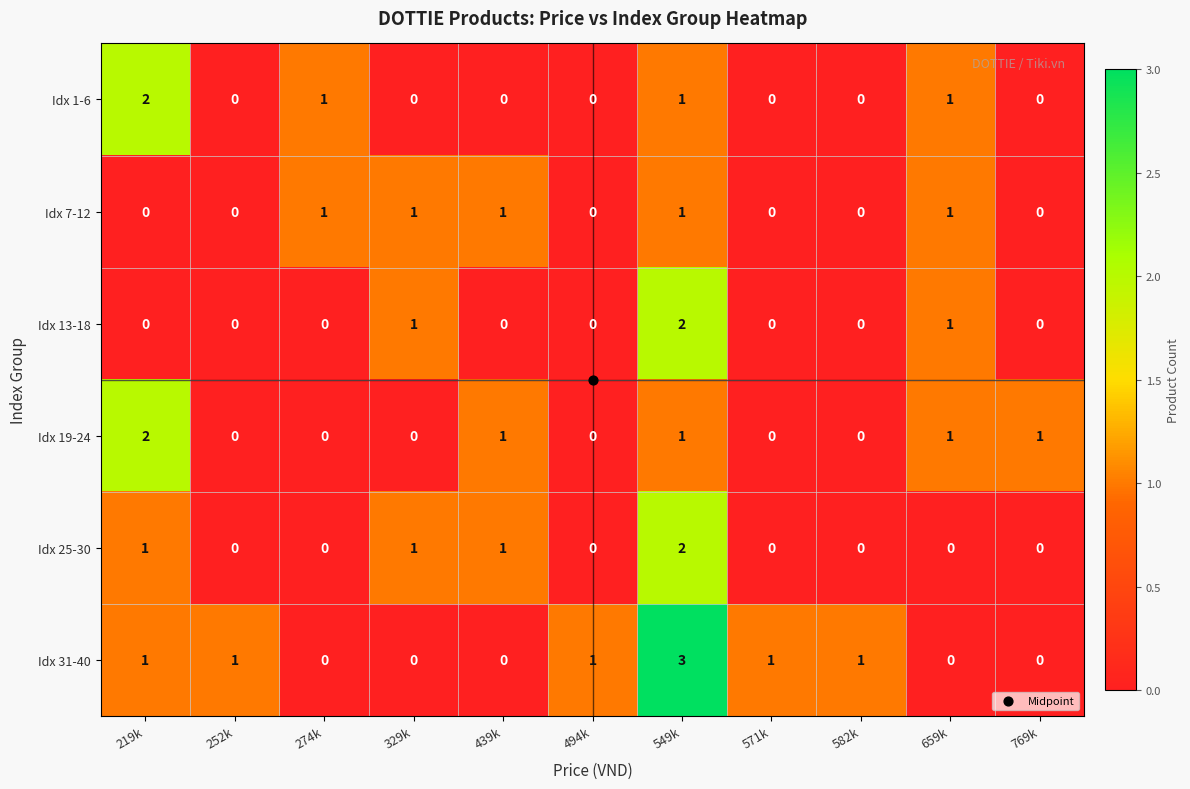

At which category is the sum across all series the highest?

549k